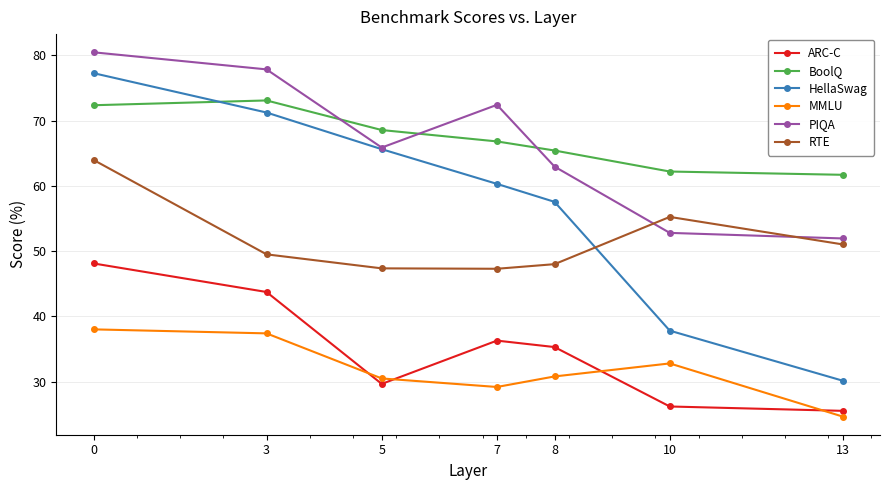

Between 10 and 13, which series saw the biggest shift?

MMLU